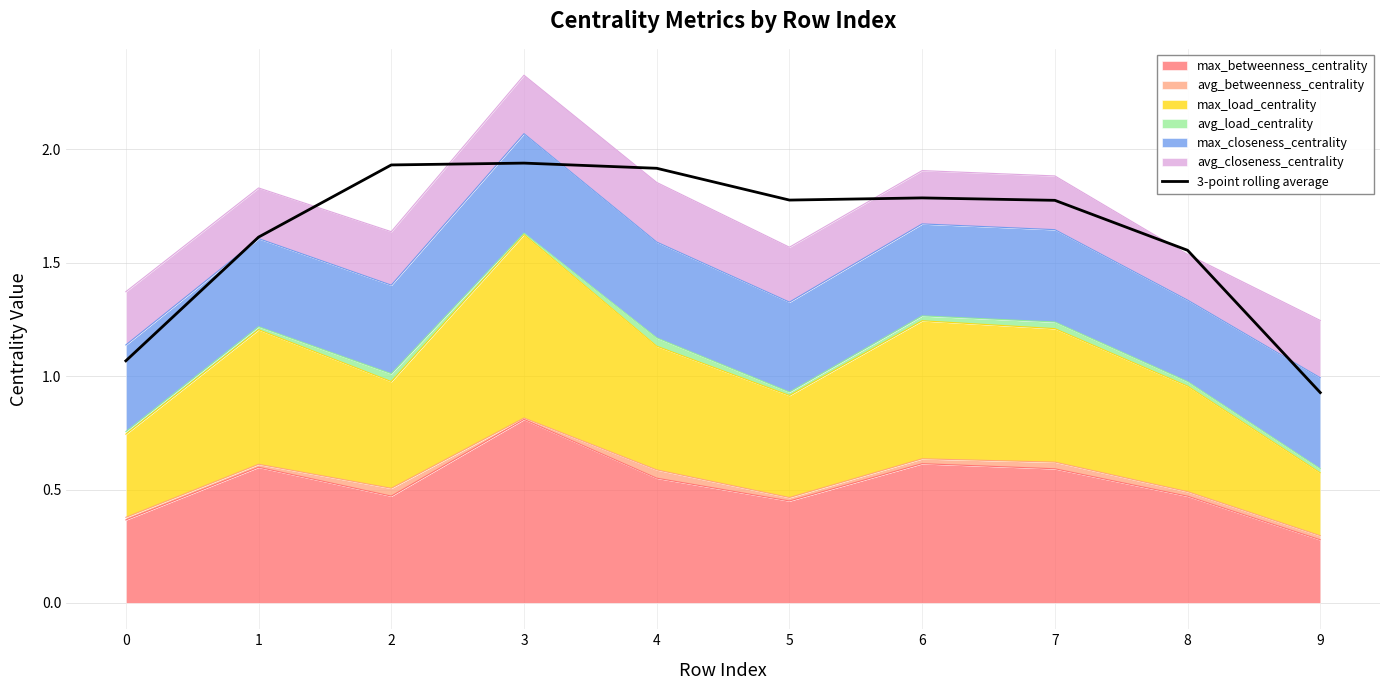

Which label corresponds to the smallest value in the chart?

9